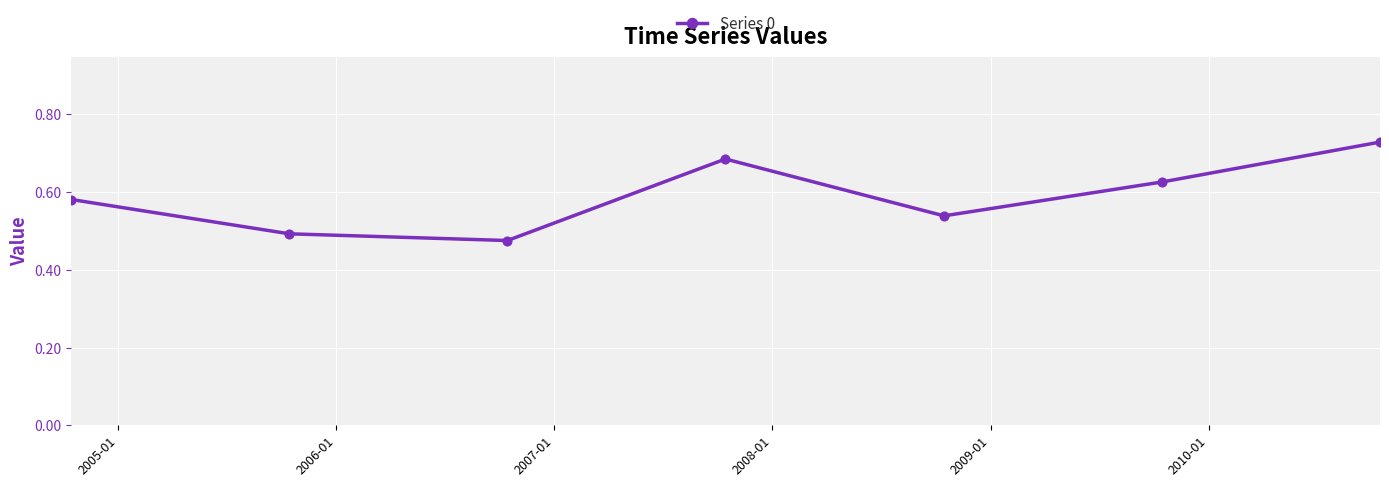

What is the difference between the maximum and minimum values?

0.3